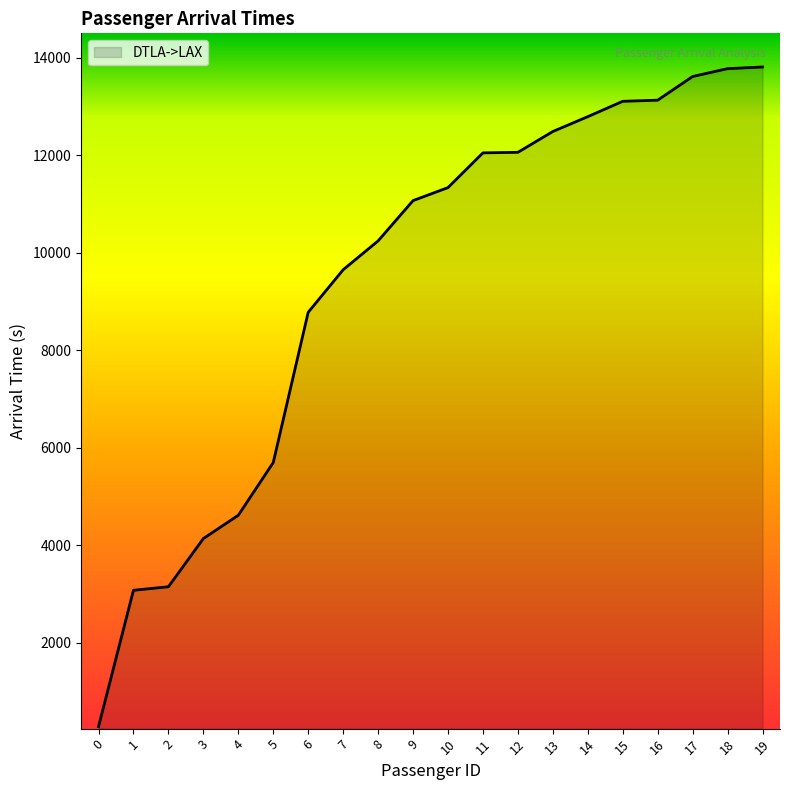

The value at 16 is 21223. True or false?

False